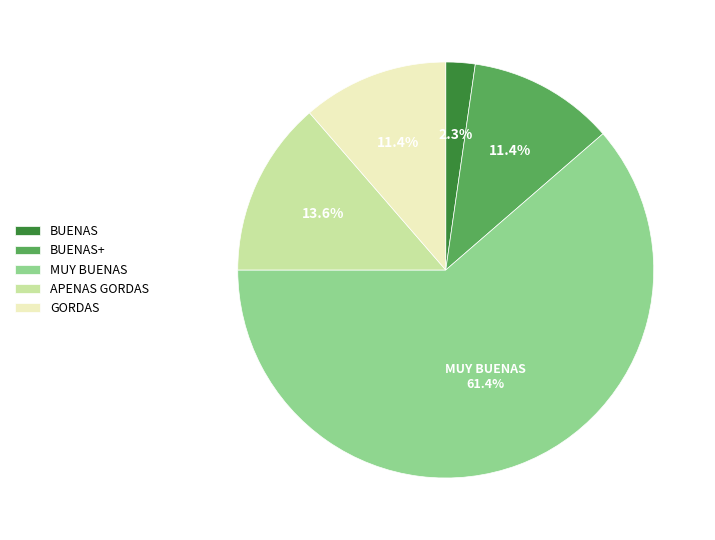

Which slice represents more than half of the pie?

MUY BUENAS